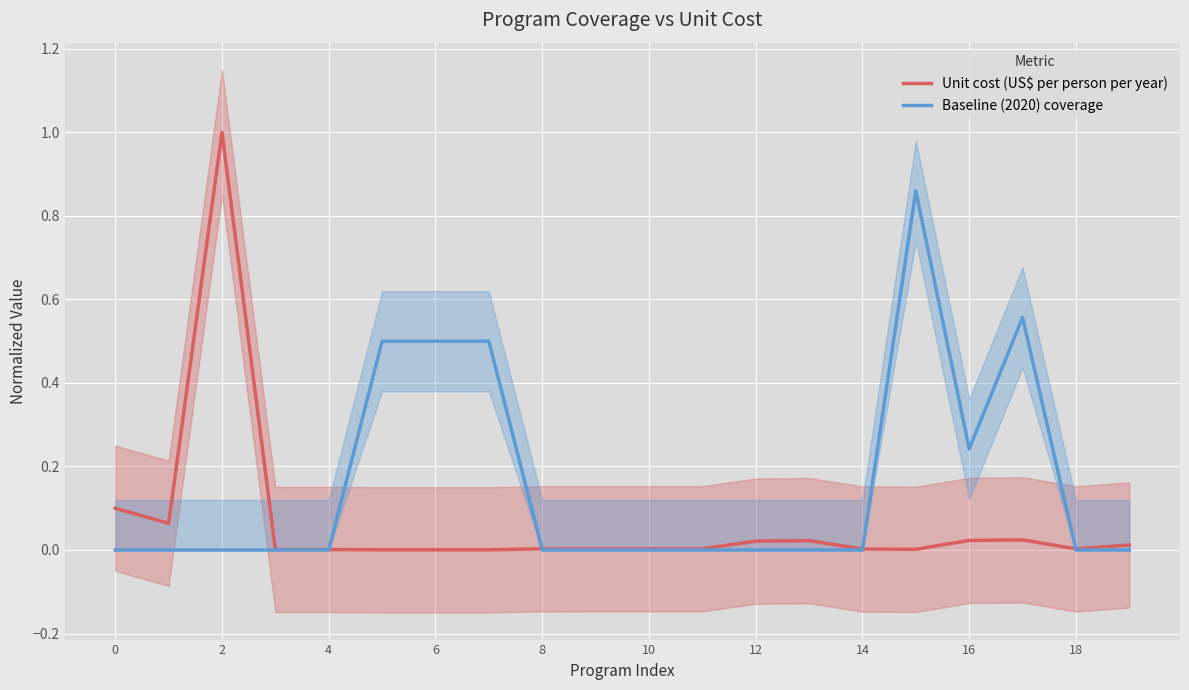

List the series in order of their overall mean, highest first.

Baseline (2020) coverage, Unit cost (US$ per person per year)